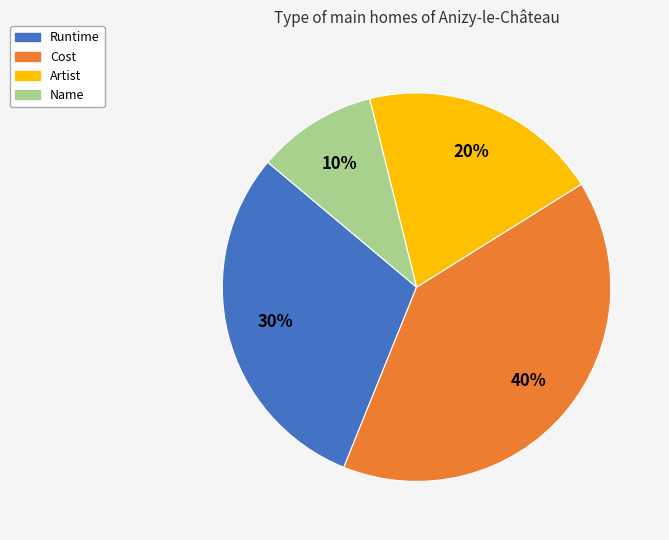

True or false: Artist accounts for 15% of the total.

False